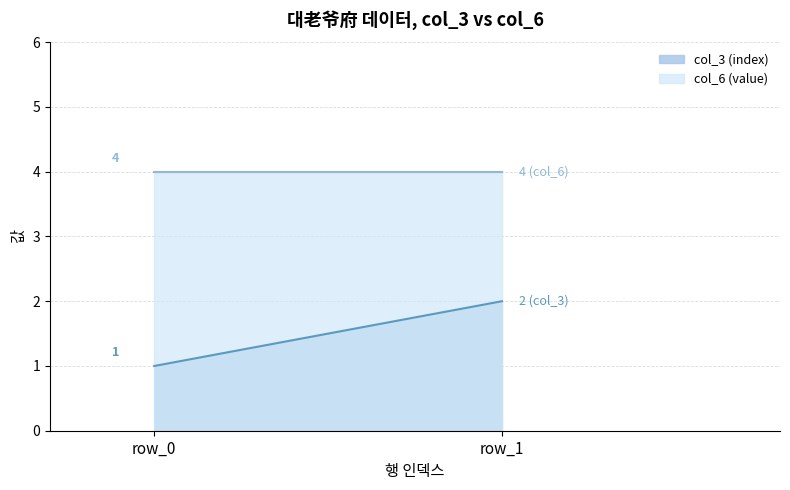

What is the value of the col_3 (index) point at the 1st from the left?

1